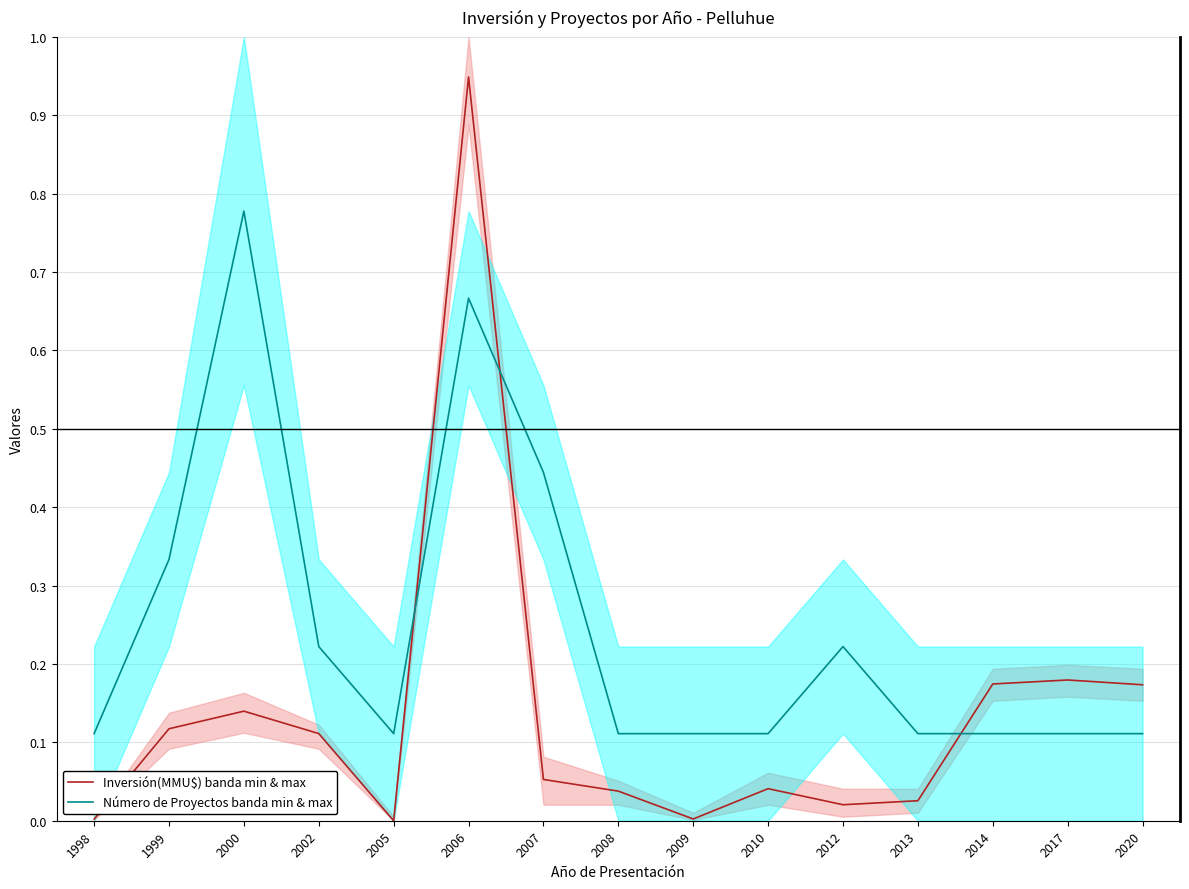

Which has a higher value, 2009 or 2007?

2007